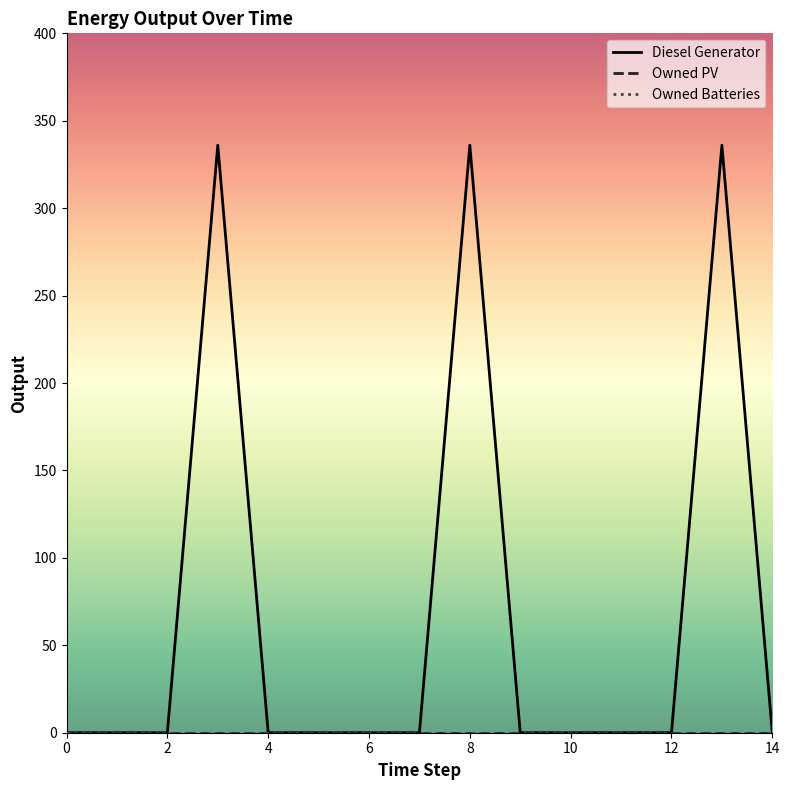

At which category does the chart reach its peak across all series?

3